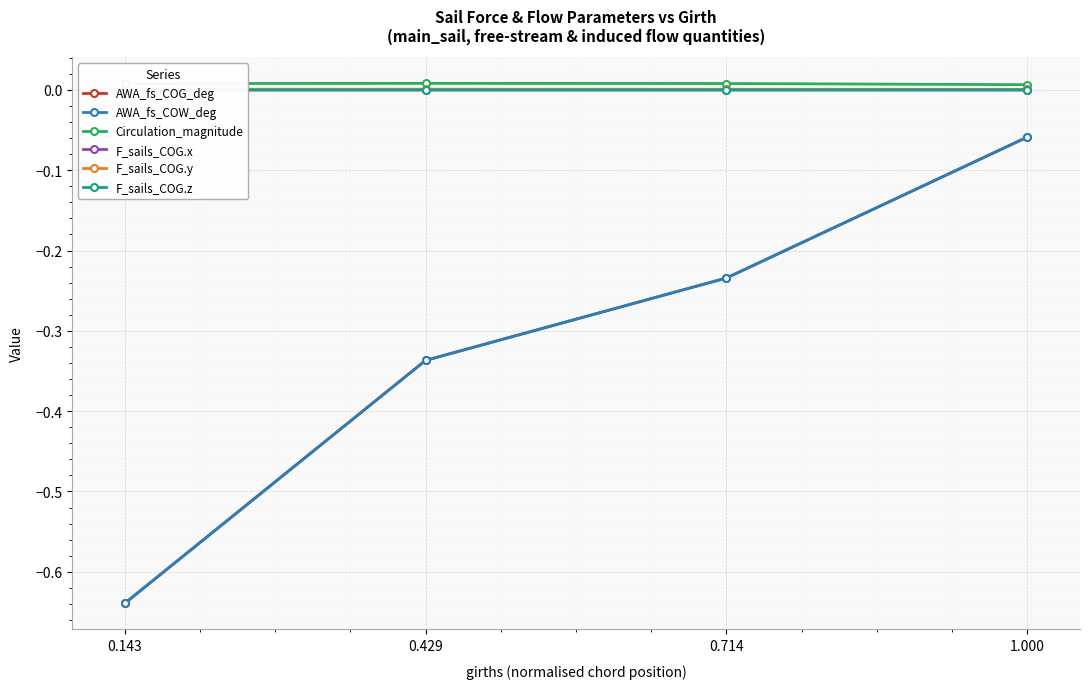

True or false: AWA_fs_COW_deg has more than 2 points higher than both neighbors.

False